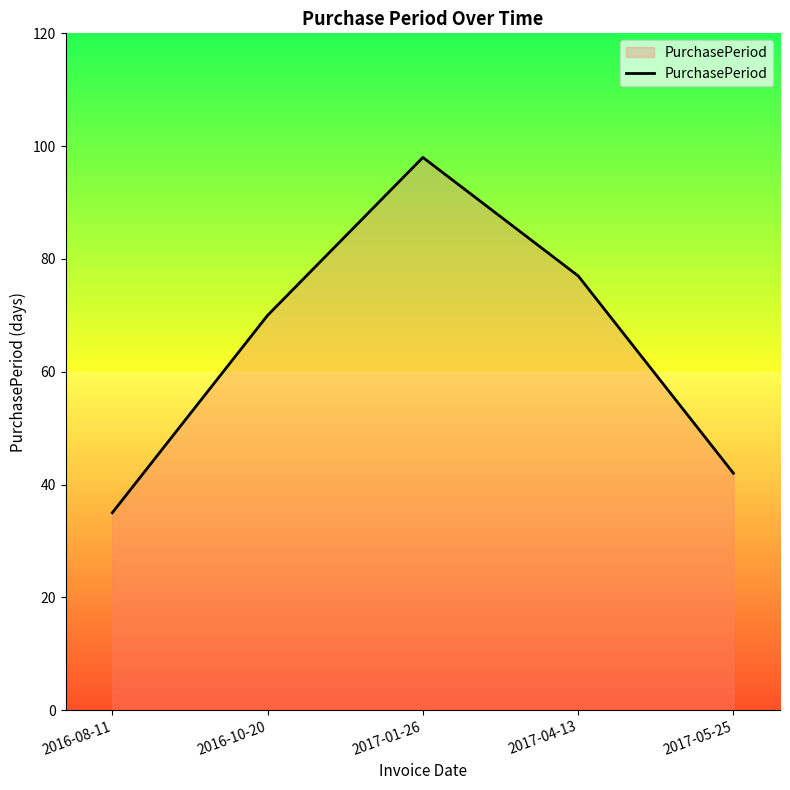

Is it true that the value at 2017-05-25 is 56?

False